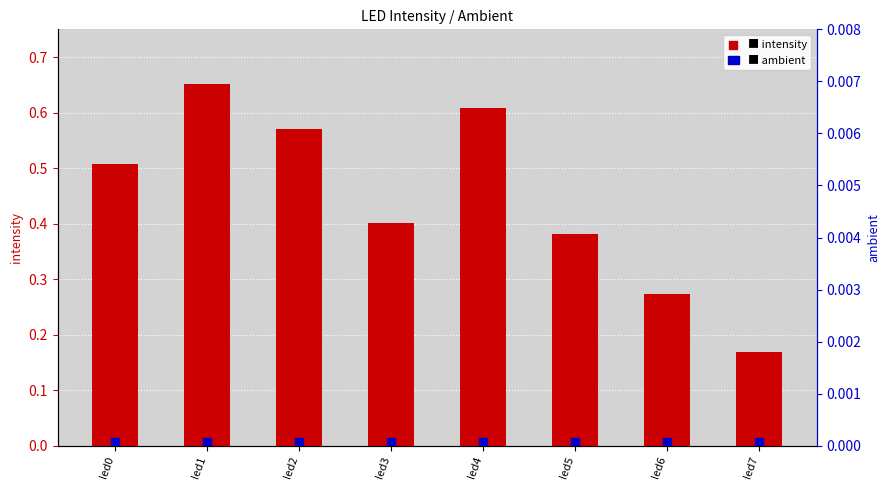

What is the total value across all series at led6?

0.3